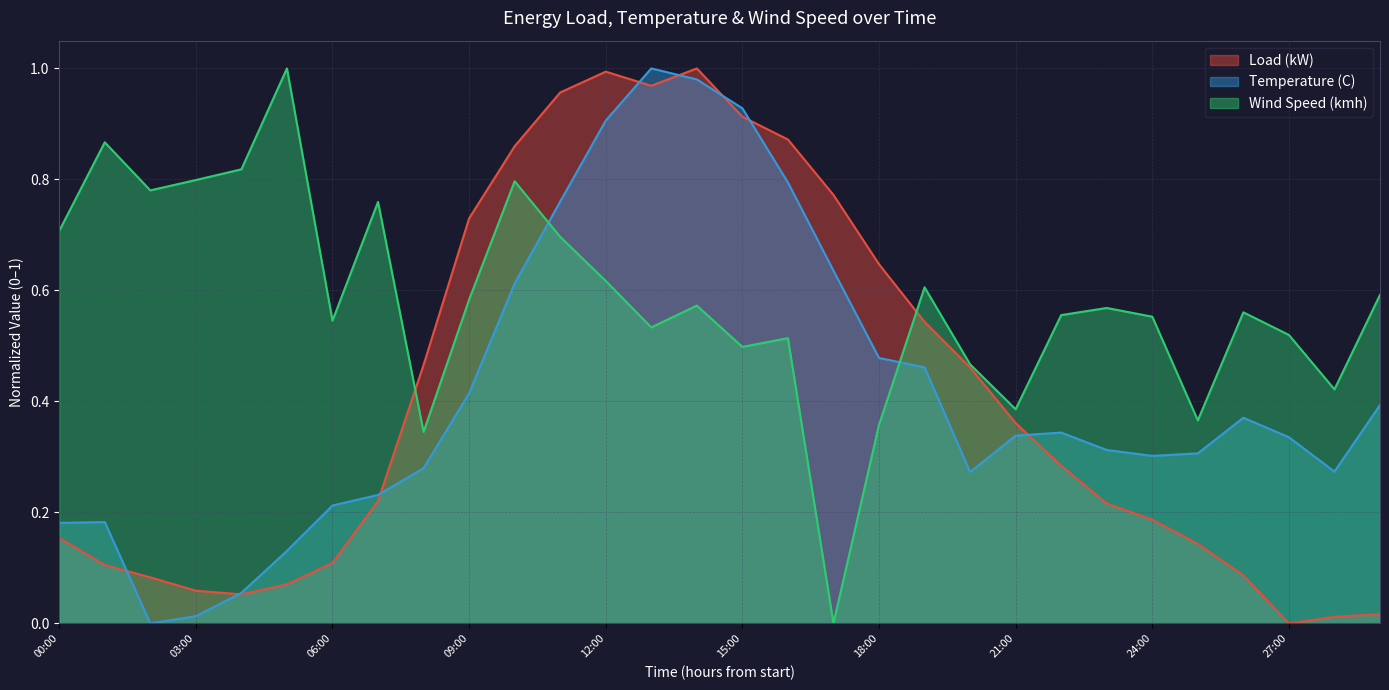

True or false: Load (kW) has a value of 0.2 at 00:00.

True